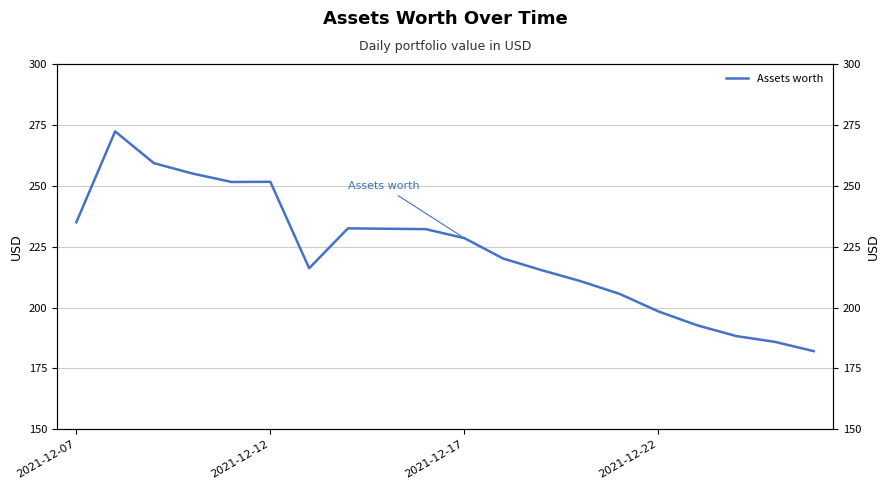

Does the chart display data point markers on the line(s)?

No